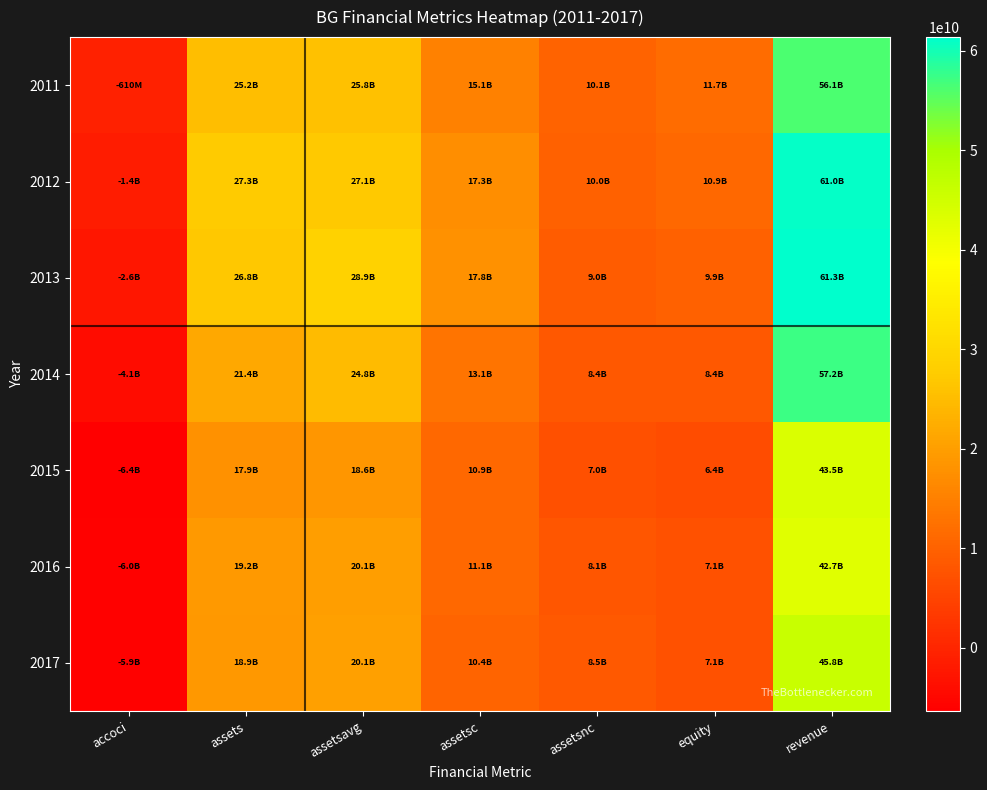

List the series in order of their peak value, lowest first.

2016, 2015, 2017, 2011, 2014, 2012, 2013